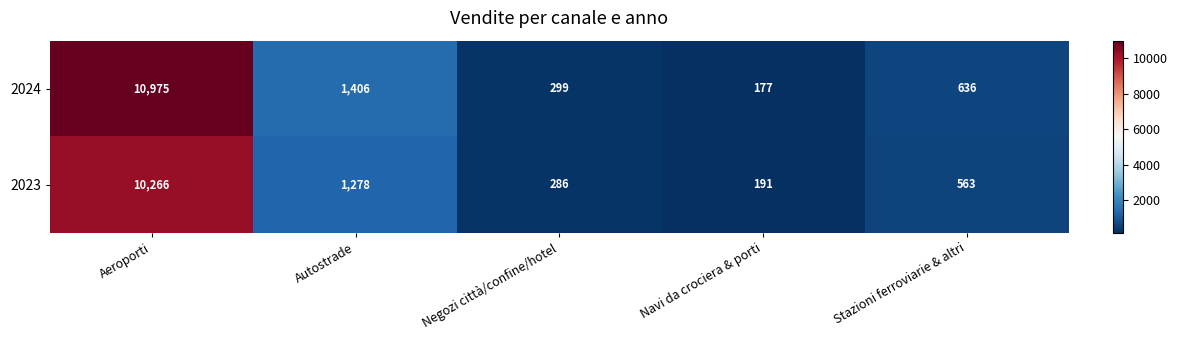

What is the sum of the 2024 values at Aeroporti and Stazioni ferroviarie & altri?

11611